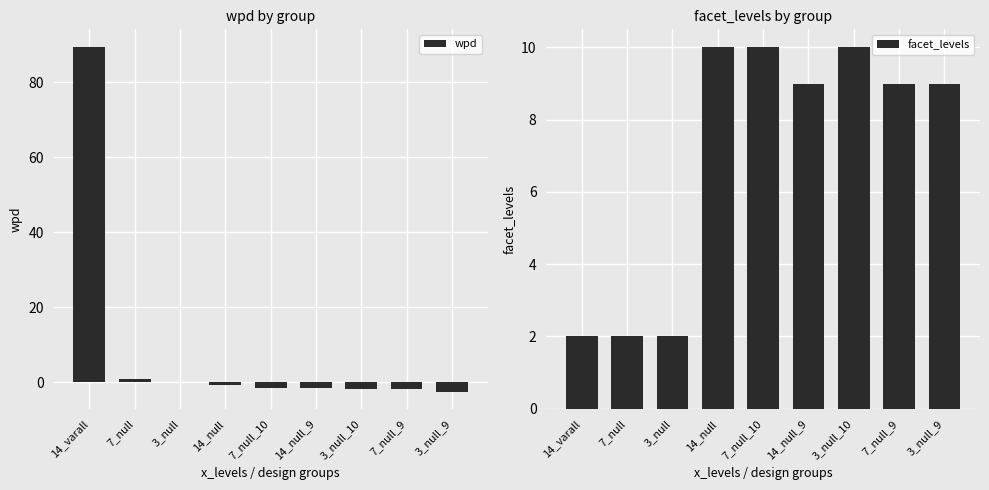

The facet_levels series shows 10.0 at 14_null. True or false?

True